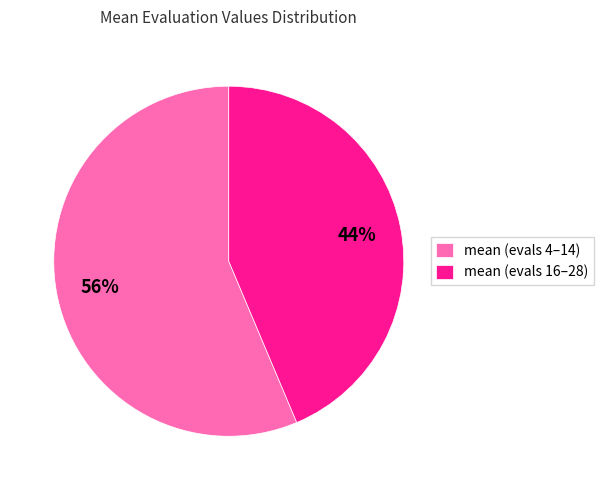

Do mean (evals 4–14) and mean (evals 16–28) together represent more than half of the pie?

Yes